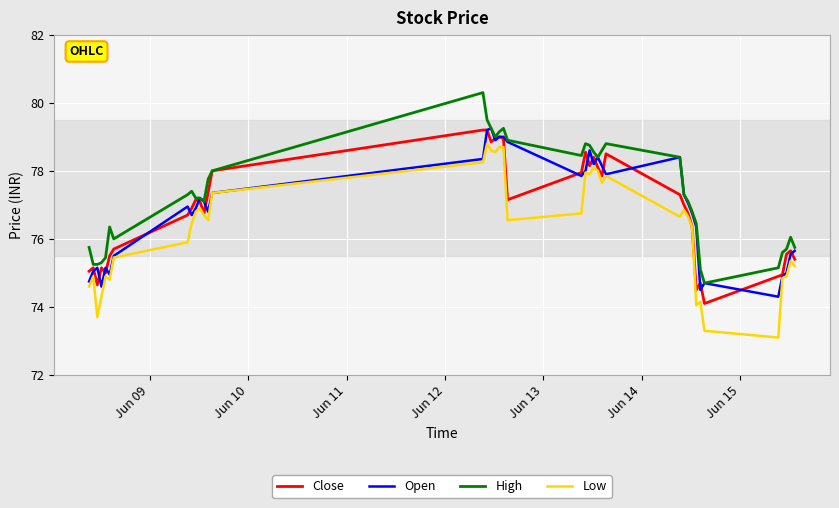

What are all the series names shown in the legend?

Close, Open, High, Low